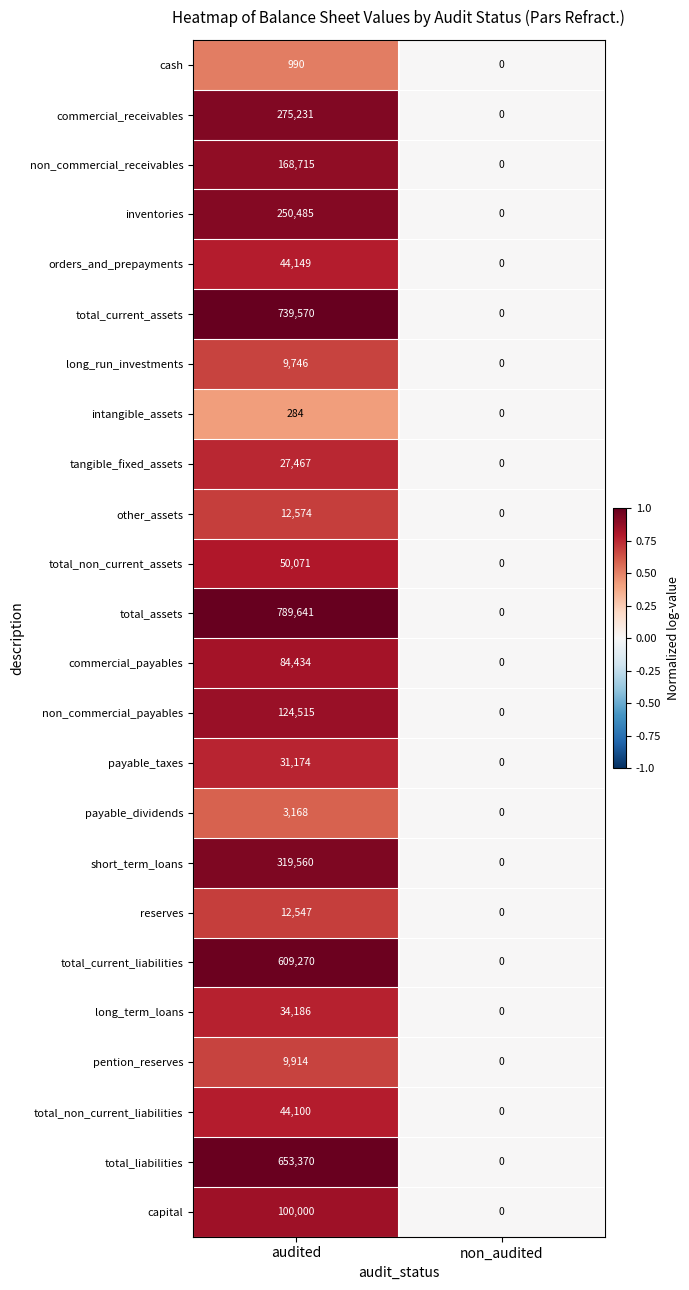

The long_run_investments series shows 3488 at non_audited. True or false?

False